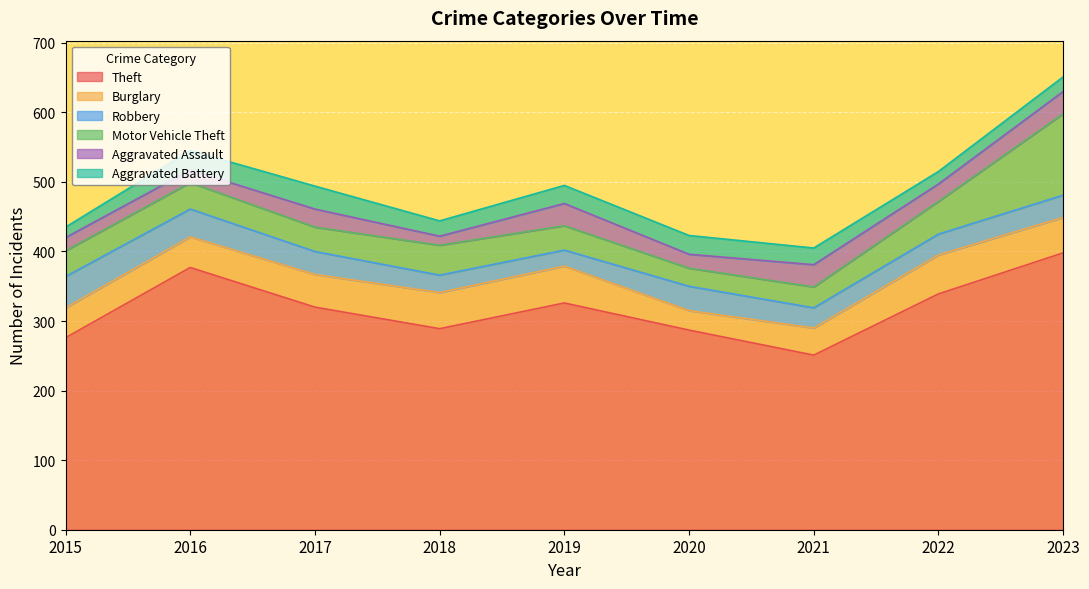

The Aggravated Battery series shows 26 at 2015. True or false?

False